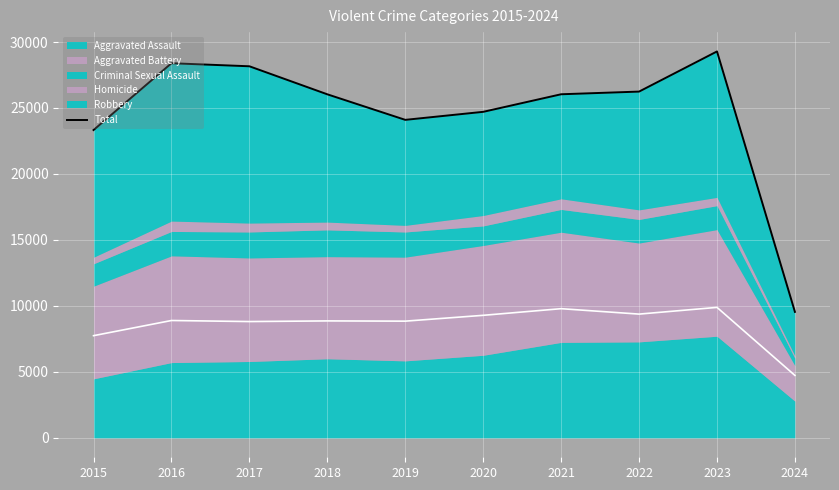

What is the change in value from 2015 to 2018?

+2705